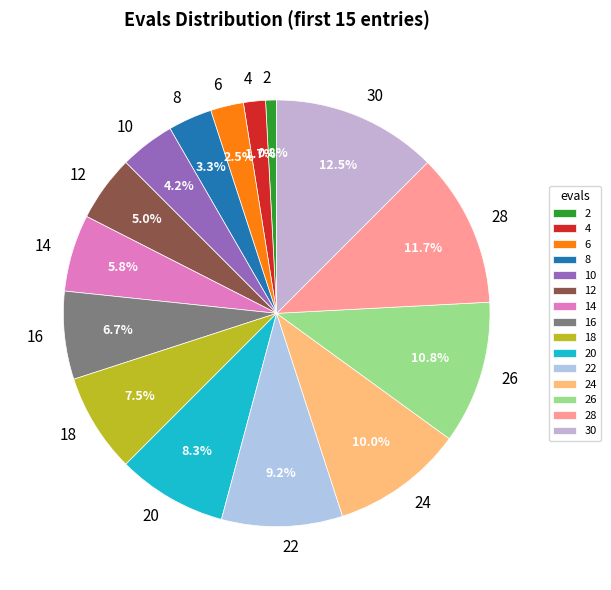

Rank the categories by value from lowest to highest.

2, 4, 6, 8, 10, 12, 14, 16, 18, 20, 22, 24, 26, 28, 30